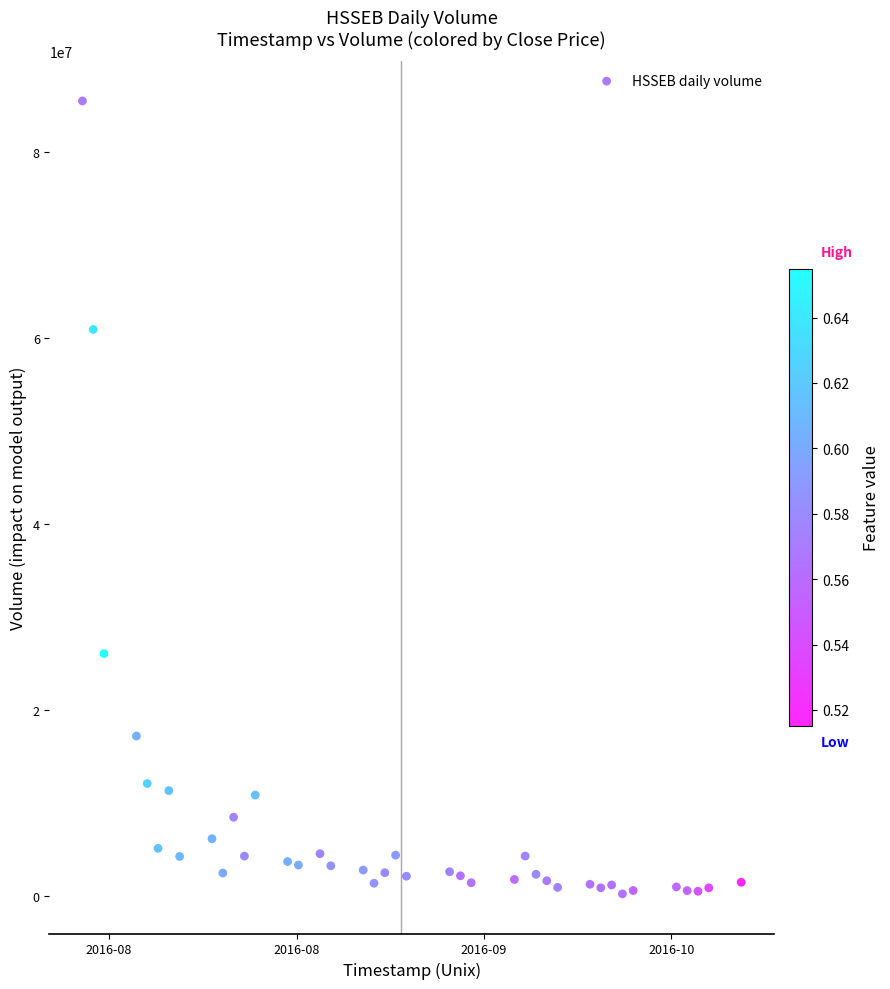

What Y value in the scatter plot is closest to 42899900?

26108900